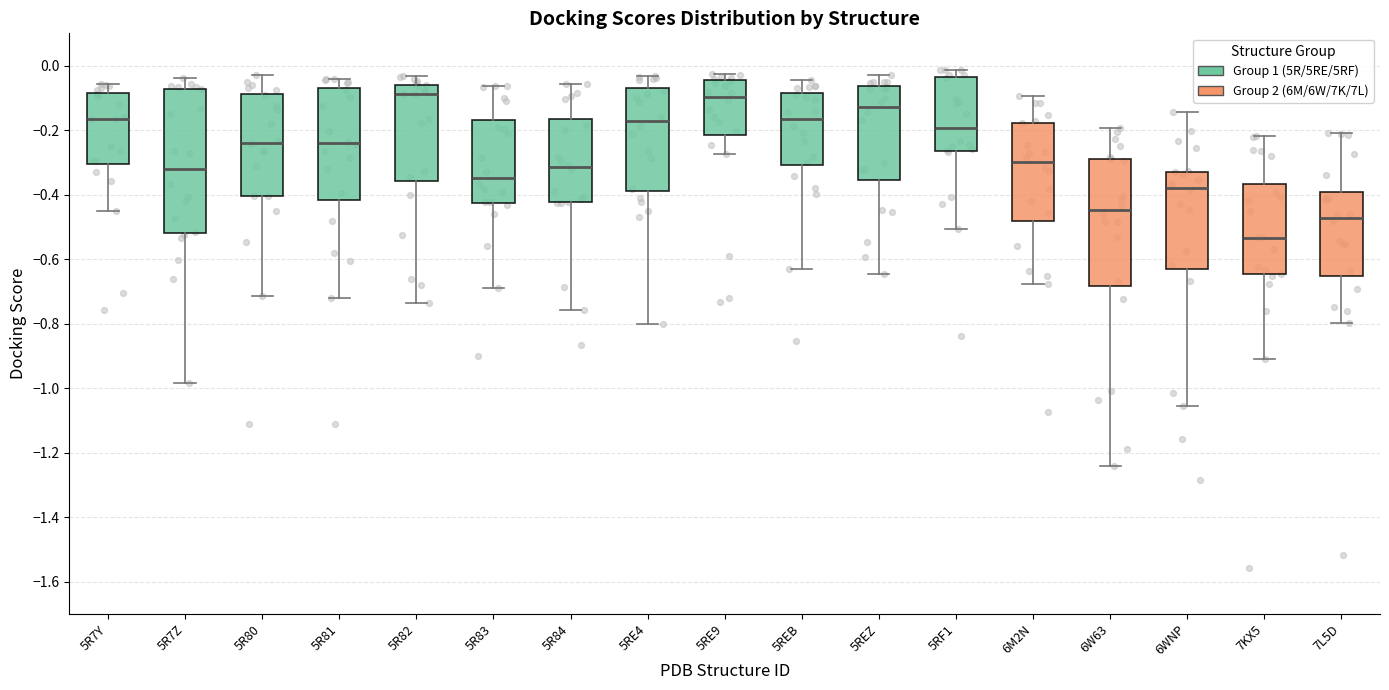

Where does the median line of the box for 5R7Y sit on the y-axis? The values are not printed on the chart, so give them approximately, as read against the axis.

-0.16